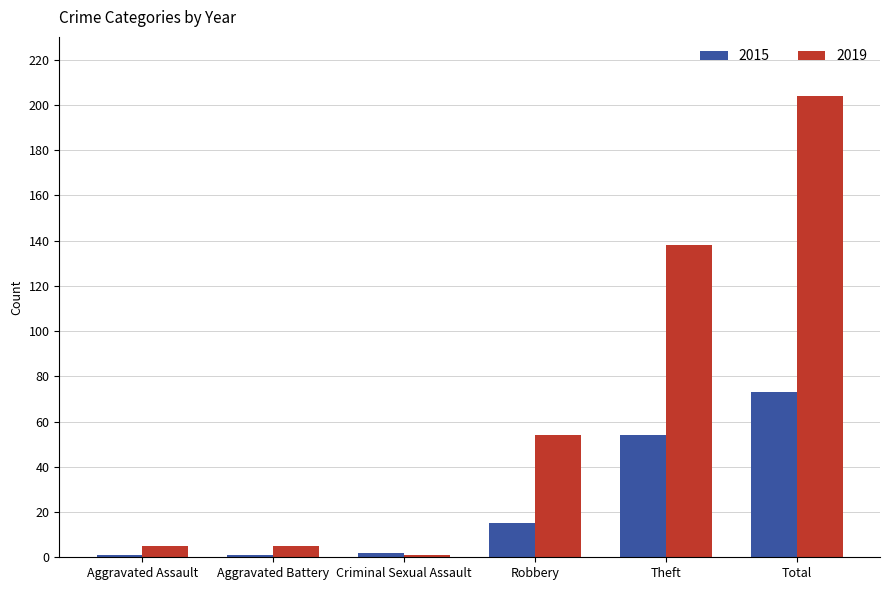

Reading left to right, list all the values displayed in this chart.

2015: Aggravated Assault=1	Aggravated Battery=1	Criminal Sexual Assault=2	Robbery=15	Theft=54	Total=73
2019: Aggravated Assault=5	Aggravated Battery=5	Criminal Sexual Assault=1	Robbery=54	Theft=138	Total=204